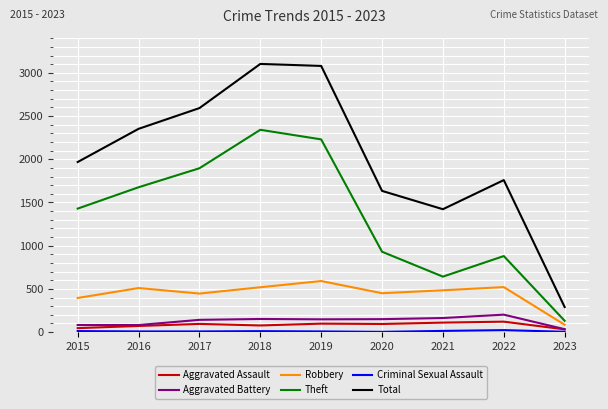

True or false: Total and Robbery cross at least once.

False